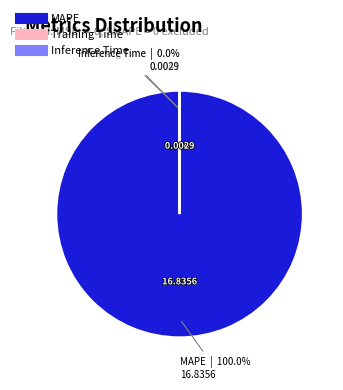

To the nearest percent, what percentage of the pie is MAPE?

100%